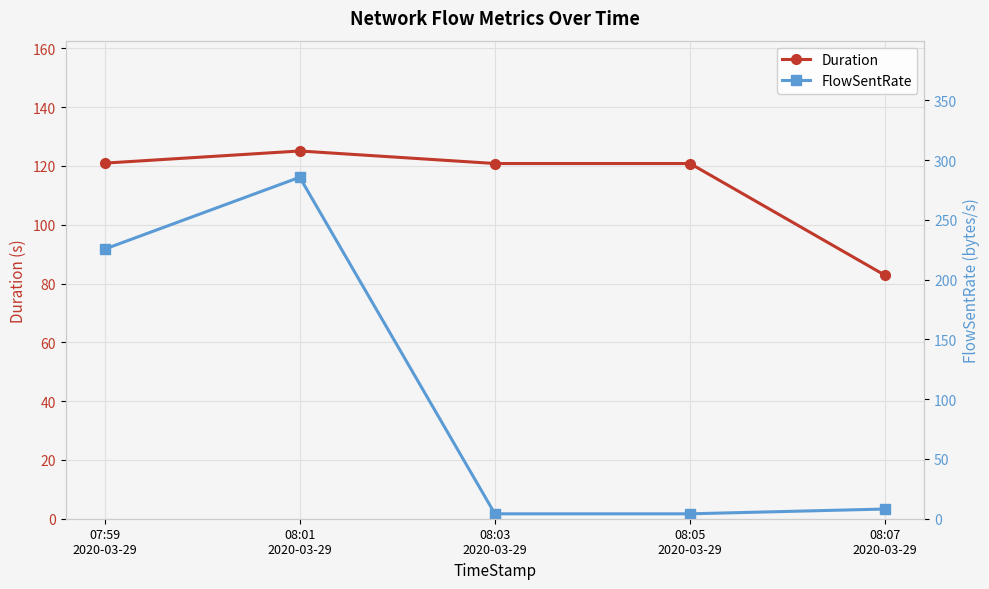

How many intersections are there between Duration and FlowSentRate?

1